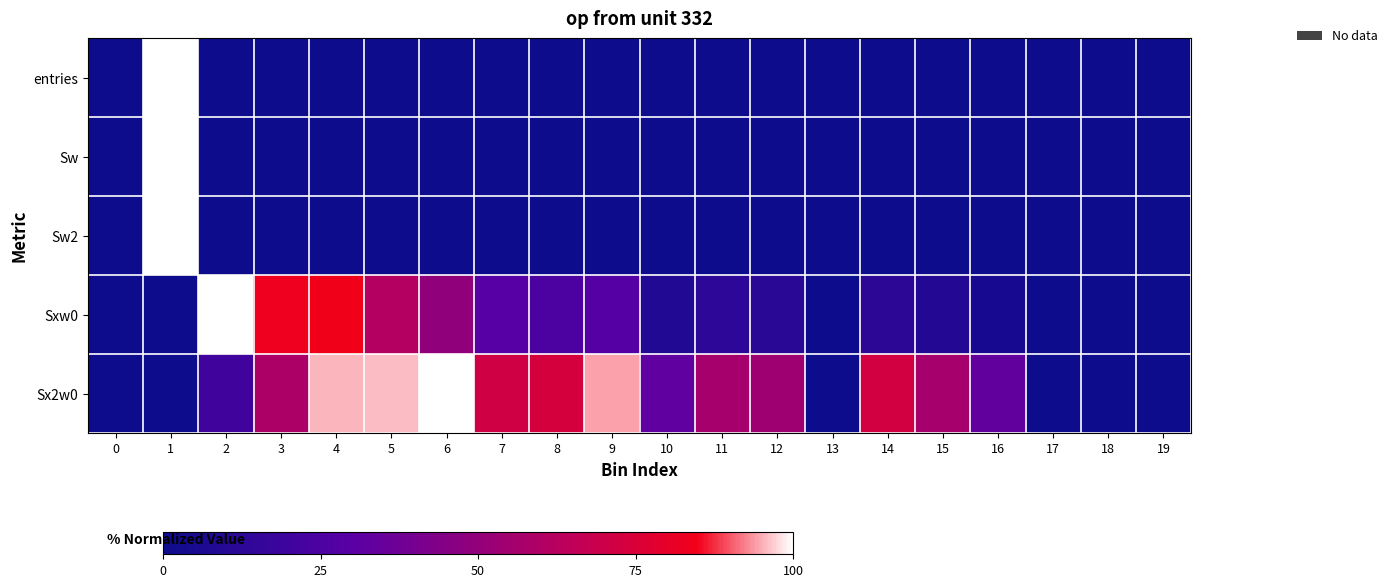

Which has a higher value, 8 or 0?

8